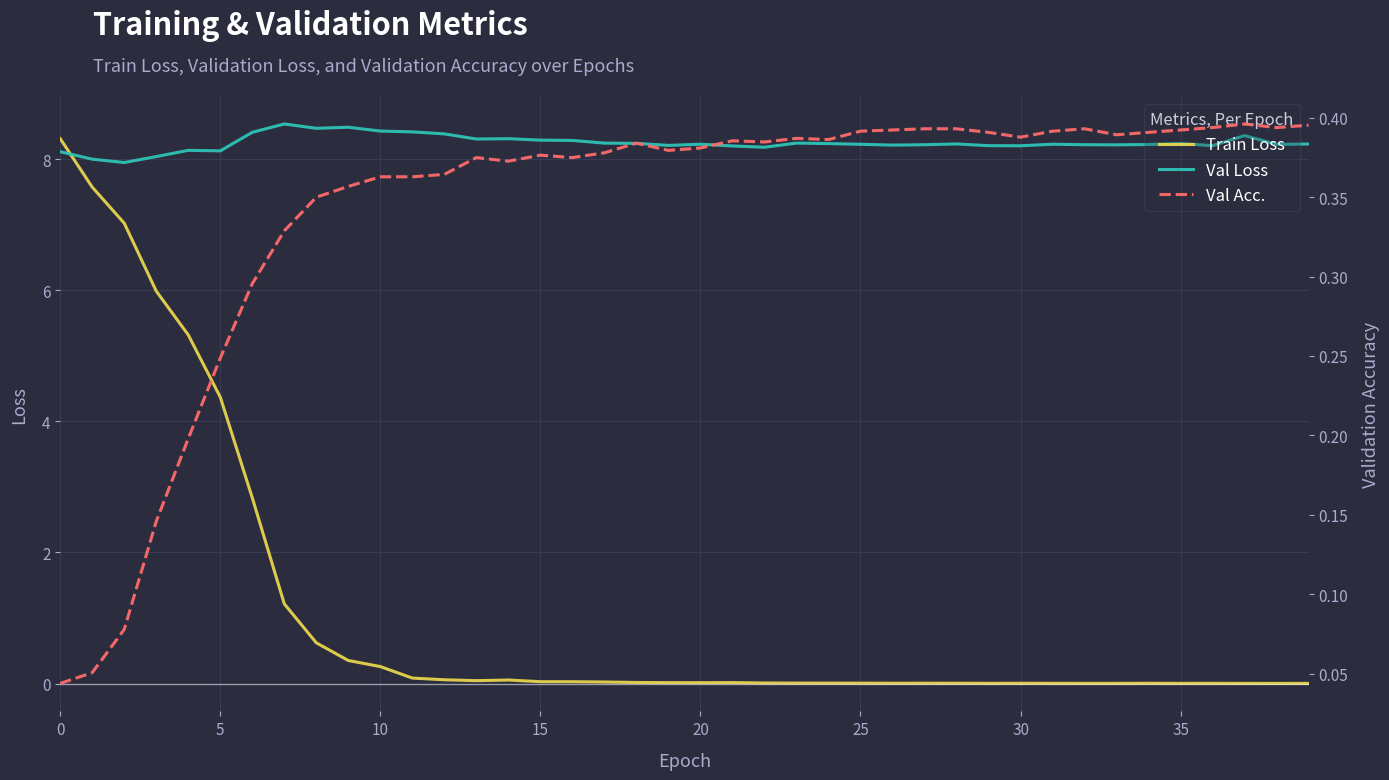

At how many categories does at least one series exceed 0?

40